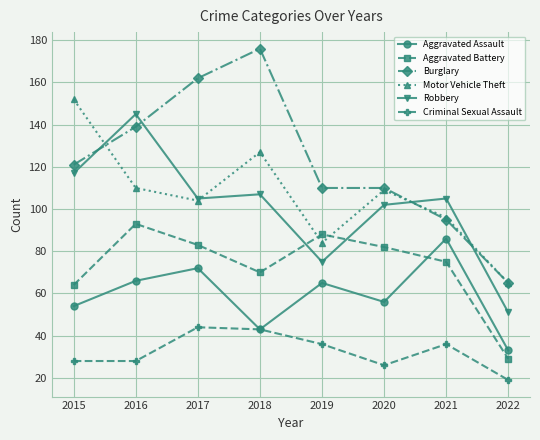

True or false: Aggravated Assault and Motor Vehicle Theft cross at least once.

False